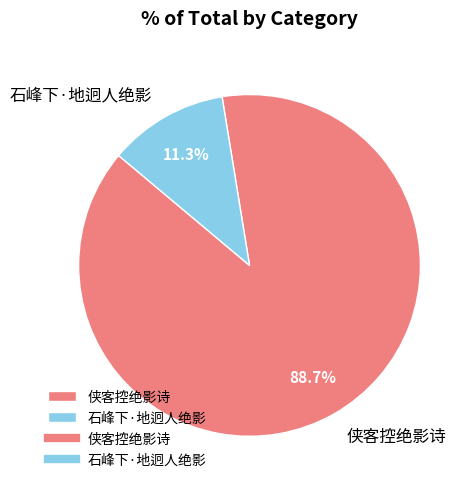

True or false: 石峰下·地迥人绝影 accounts for 11% of the total.

True